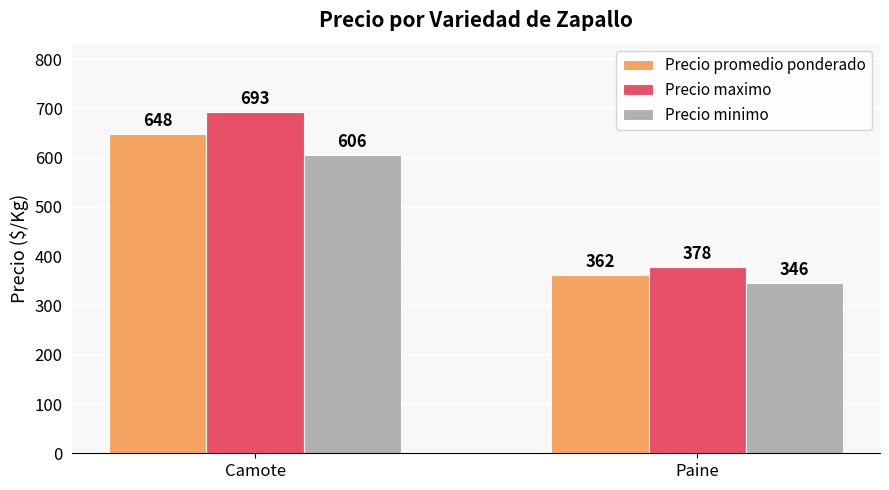

What is the sum of the Precio maximo values at Paine and Camote?

1071